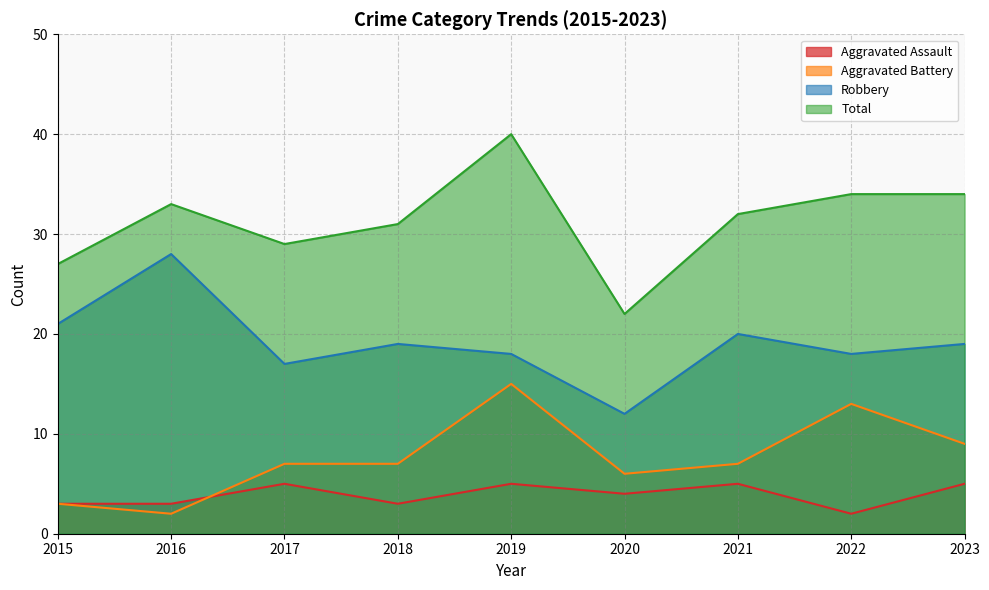

True or false: Robbery and Aggravated Battery cross at least once.

False